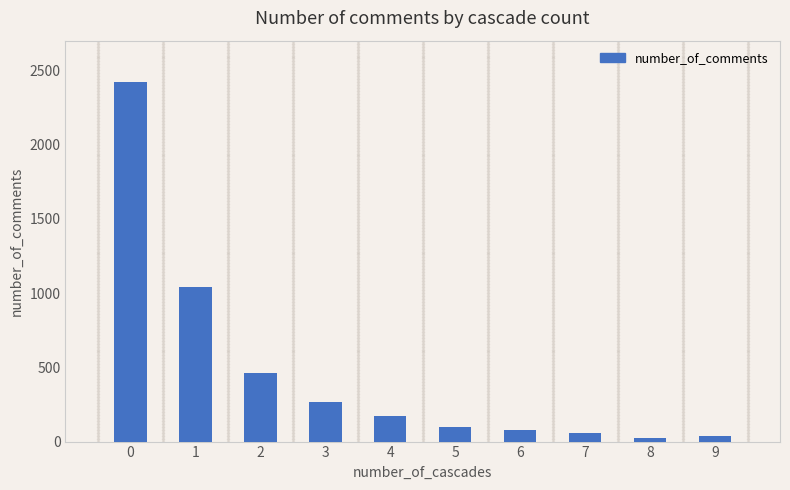

The value at 3 is 436. True or false?

False